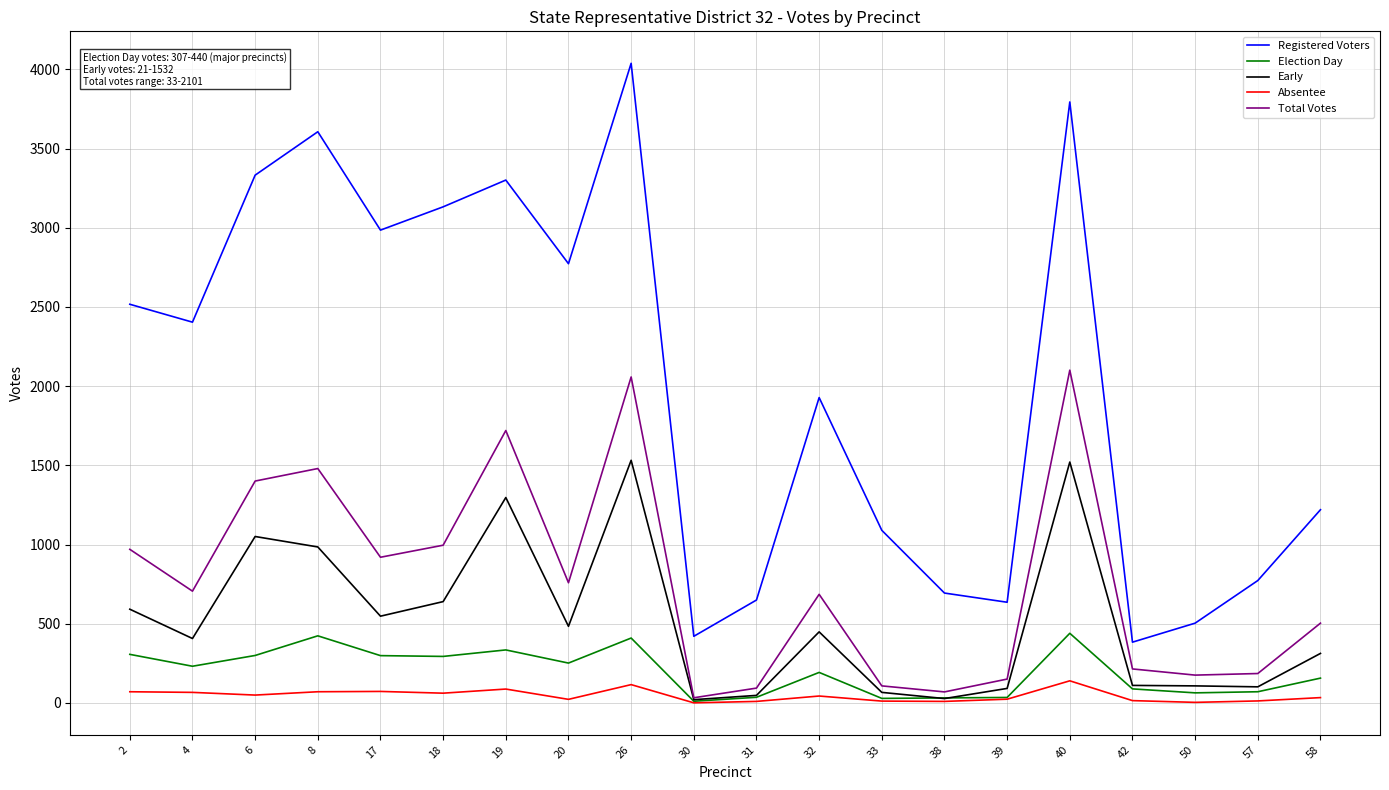

Between 8 and 30, which series saw the biggest shift?

Registered Voters